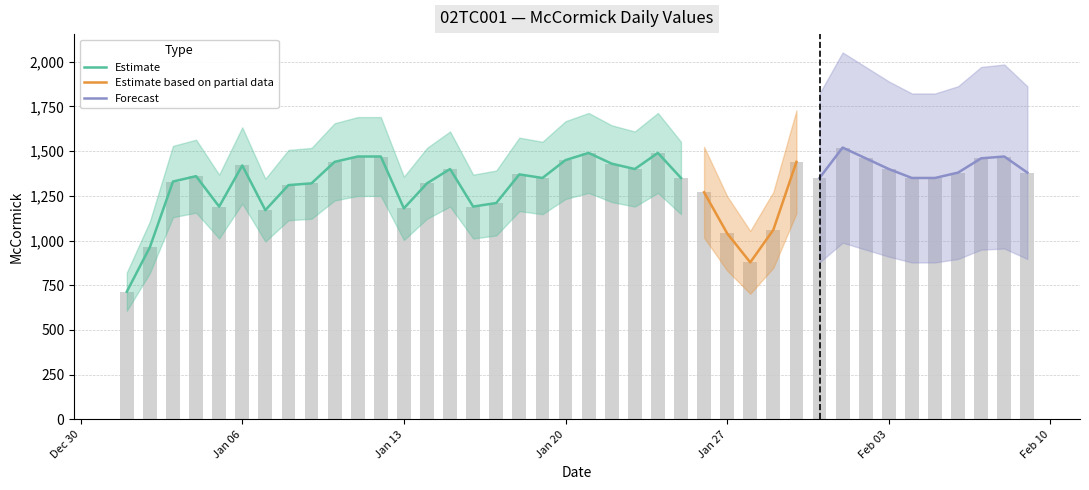

How many groups of bars are there?

40